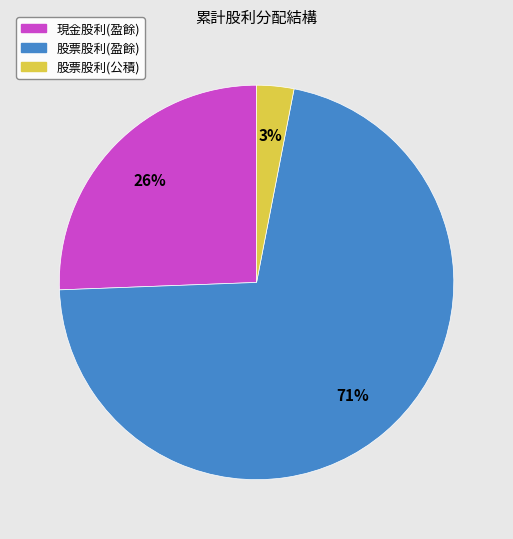

To the nearest percent, what is the difference between the largest and smallest slice percentages?

68%